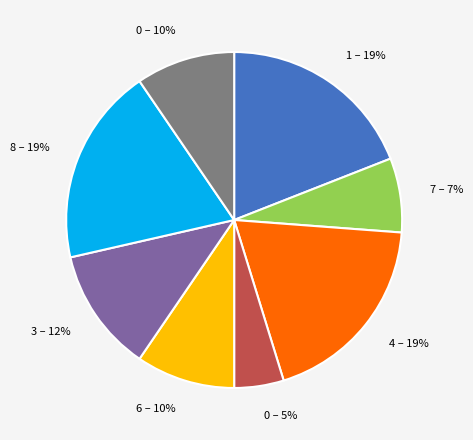

To the nearest percent, what is the average slice percentage?

12%